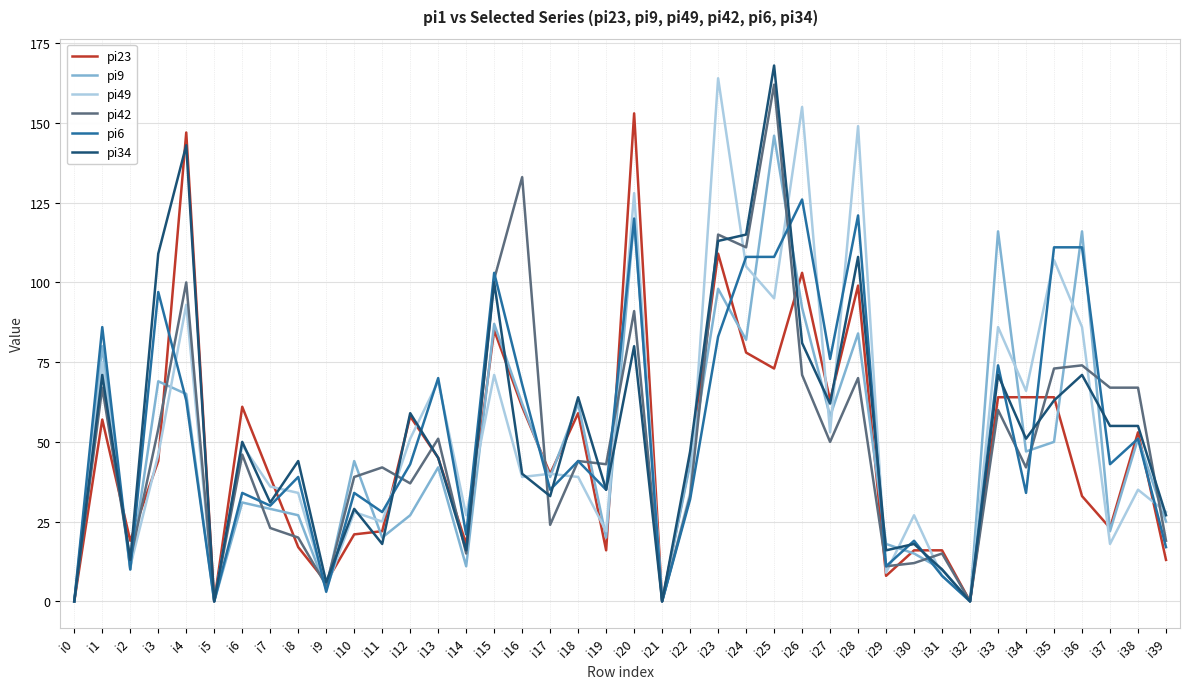

At which label does pi34 reach its peak?

i25